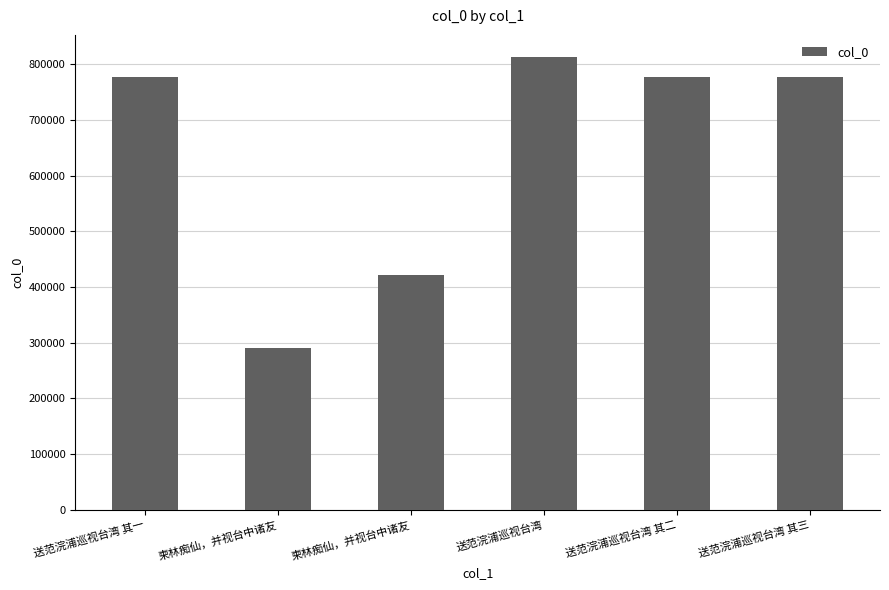

Approximately how many times larger is the value at 送范浣浦巡视台湾 其三 compared to 送范浣浦巡视台湾?

1.0